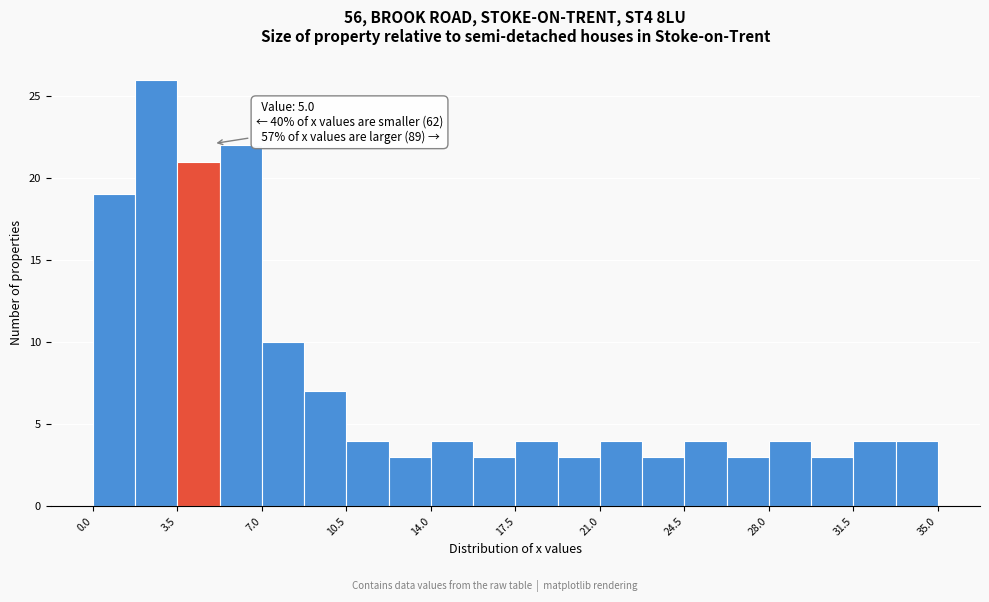

Around what value on the x-axis is the tallest bar? Give the approximate position of its centre, as read against the axis.

2.5